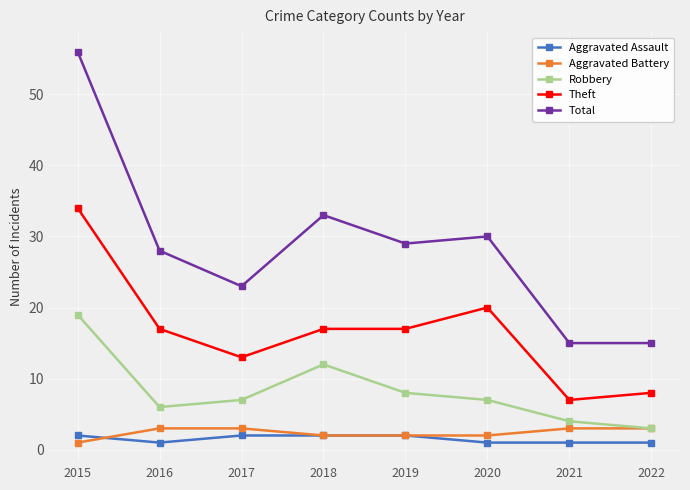

What is the maximum value for Theft?

34